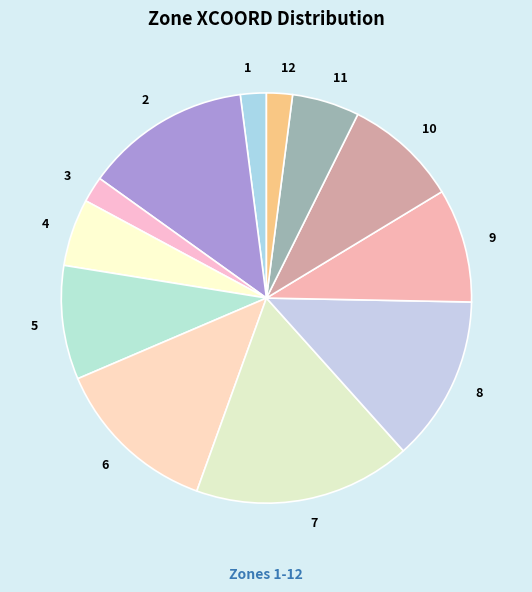

True or false: 2 accounts for 13% of the total.

True